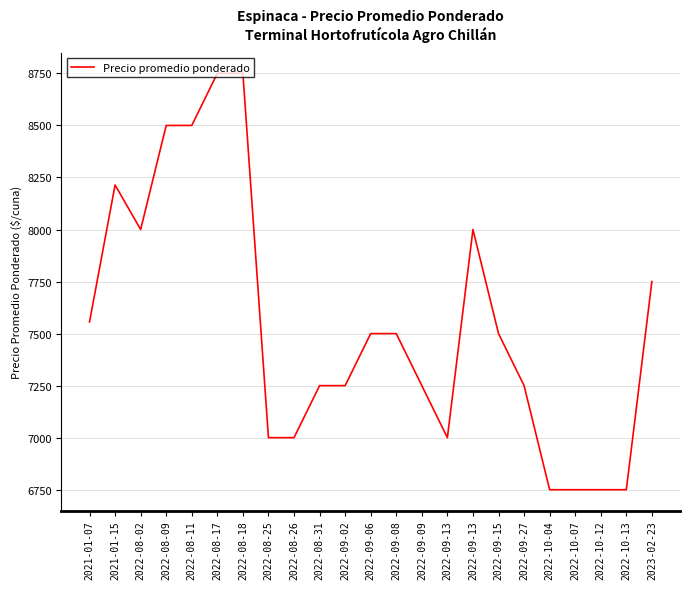

How many series are shown in this chart?

1